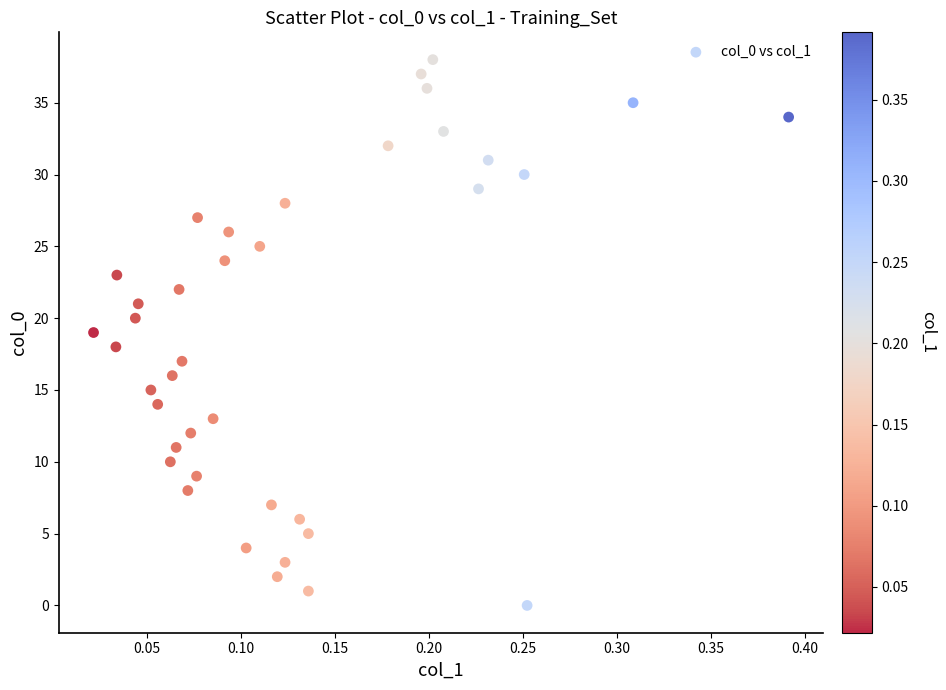

What is the range of Y values (max minus min)?

38